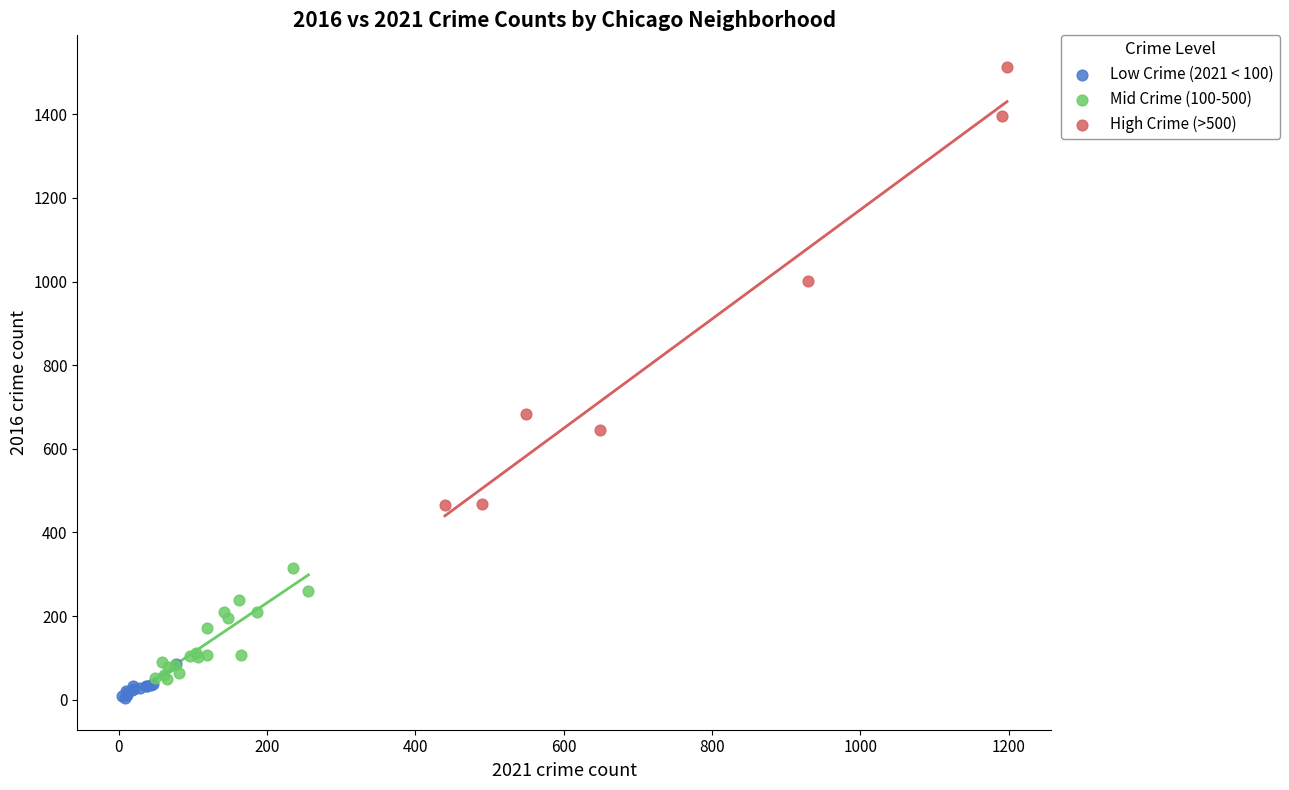

Which series contains the highest Y value?

High Crime (>500)